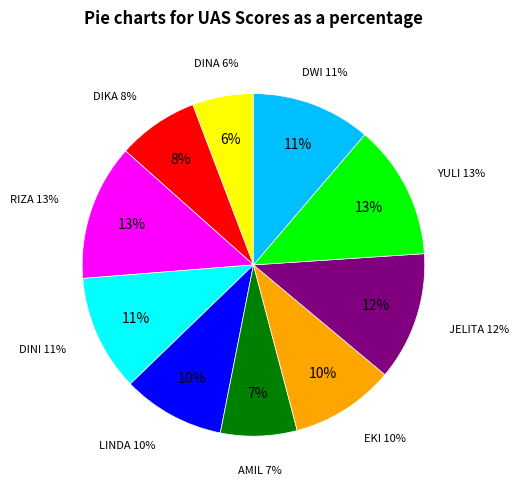

How many slices are in this pie chart?

10